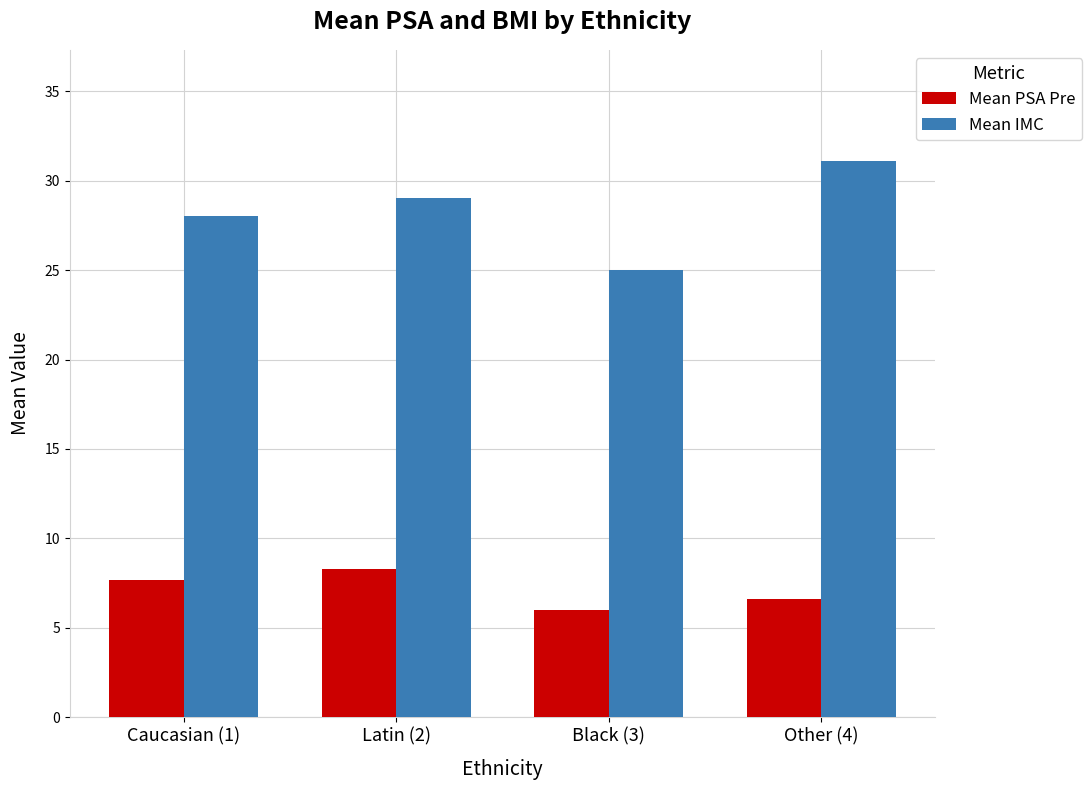

At Latin (2), list the series in order from largest to smallest.

Mean IMC, Mean PSA Pre